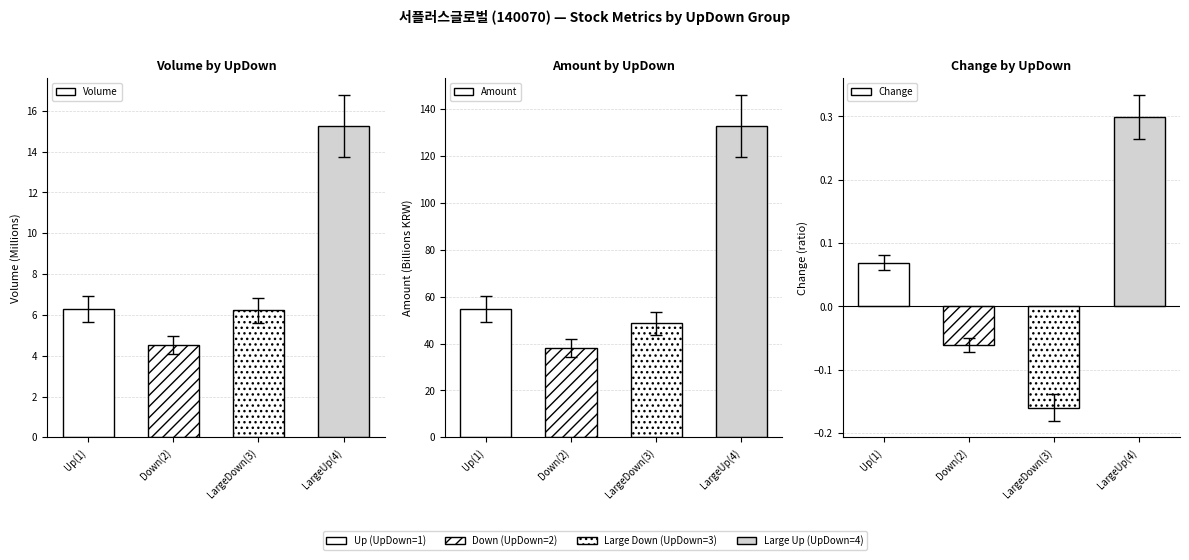

At which category is the sum across all series the highest?

LargeUp(4)